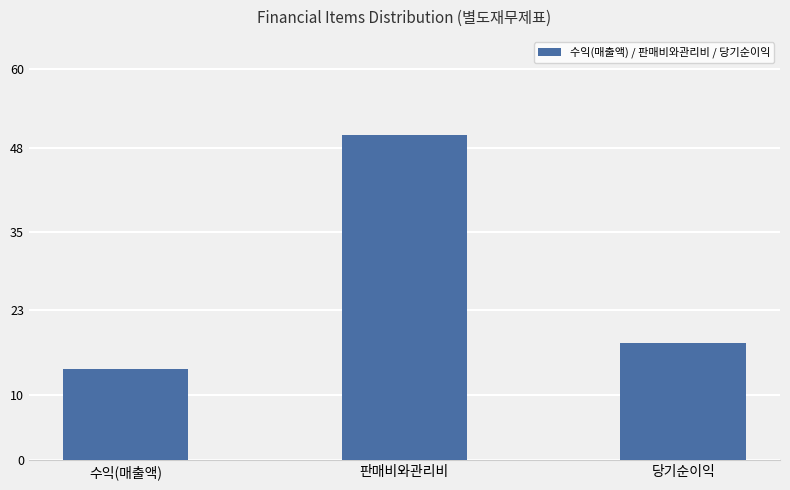

At which label does the data first exceed 18?

판매비와관리비